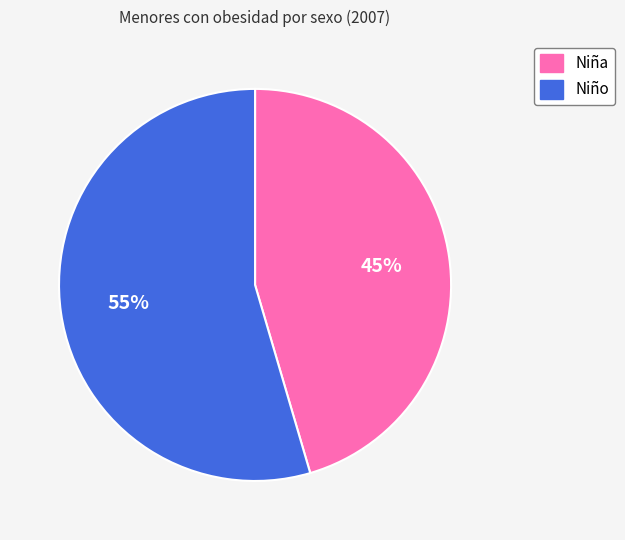

Is there a majority slice in this chart?

Yes